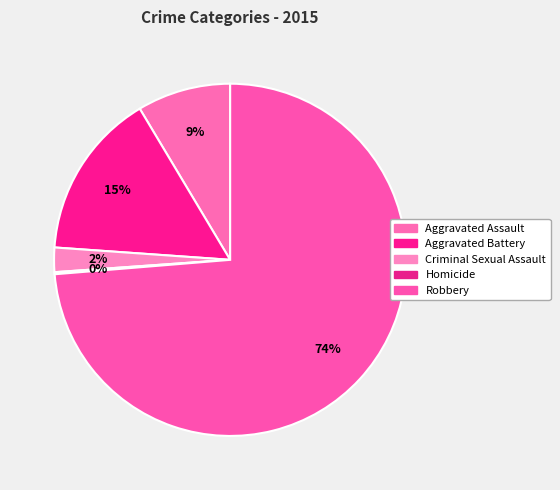

Which slice is the smallest?

Homicide